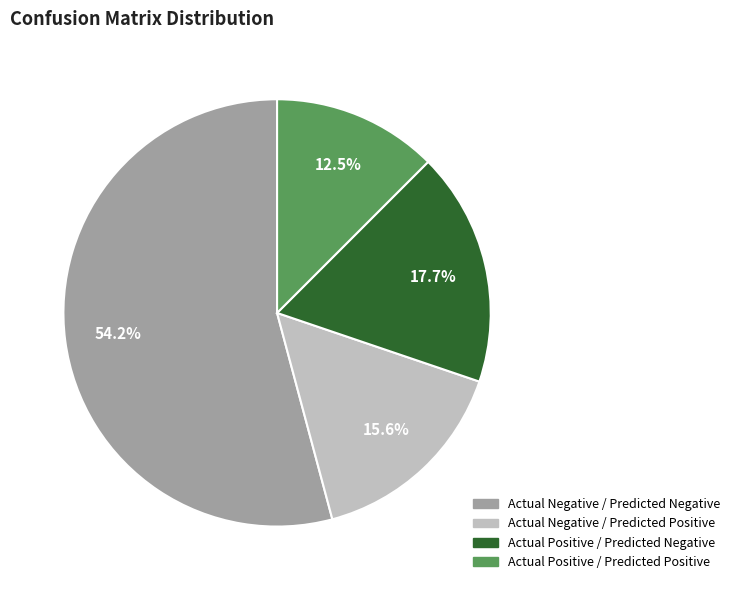

What is the smallest slice in the pie chart?

Actual Positive / Predicted Positive